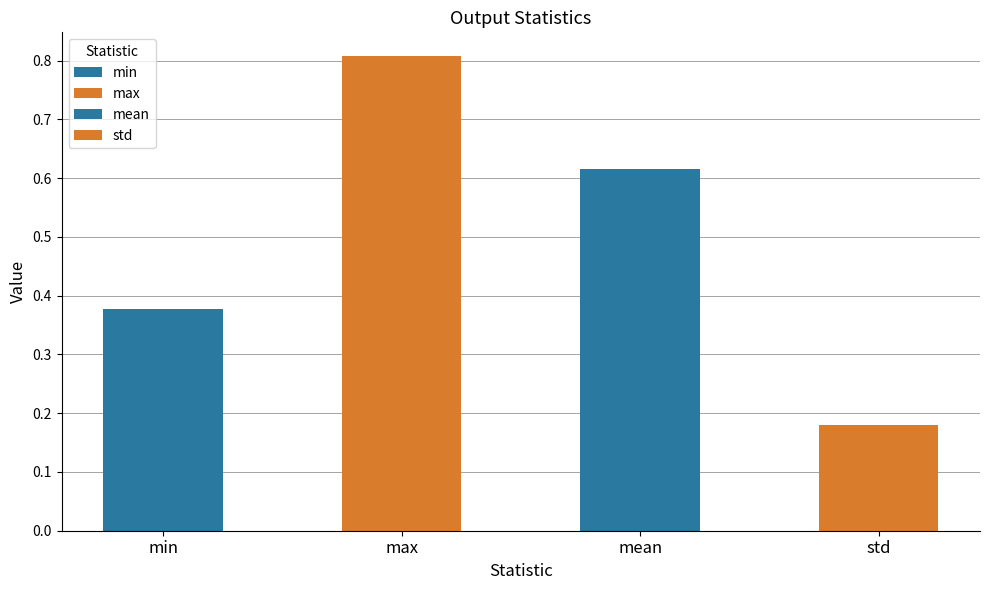

True or false: the data shows 0.6 at mean.

True